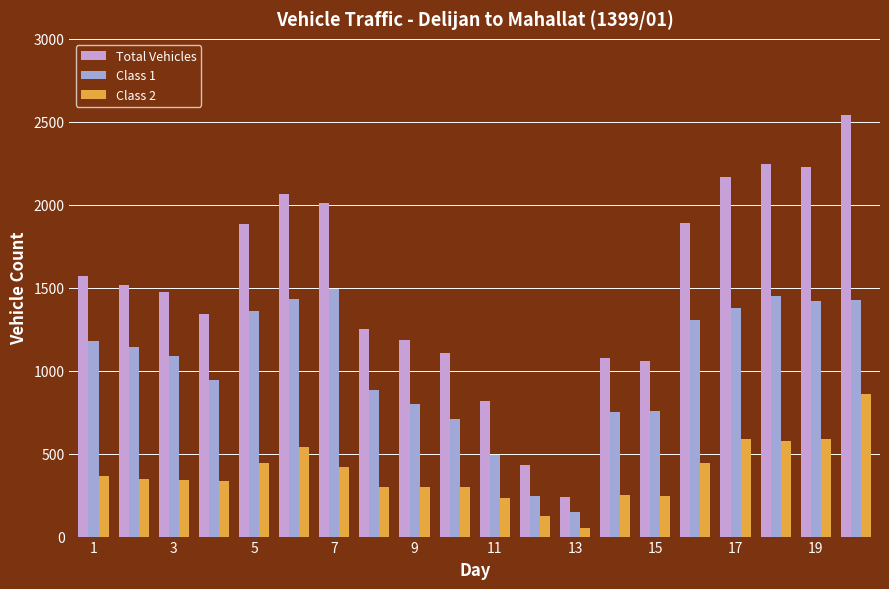

Which series has the largest total across all categories?

Total Vehicles